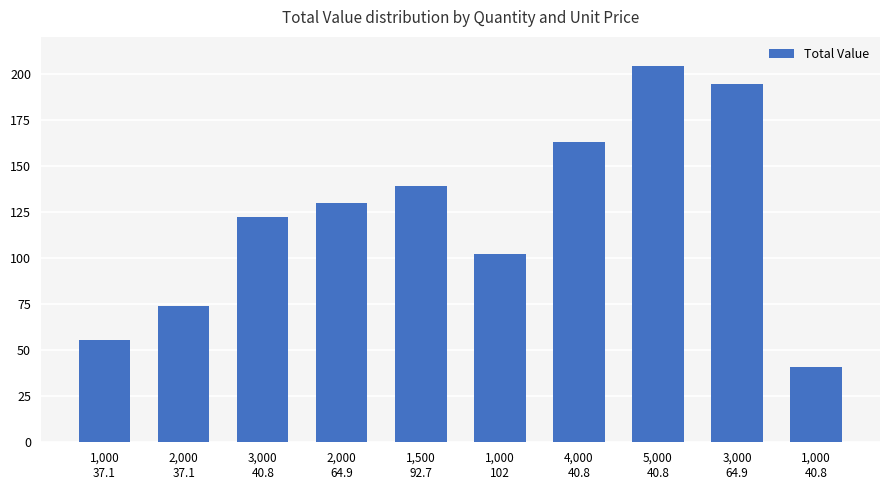

What is the minimum value shown in the chart?

40.8